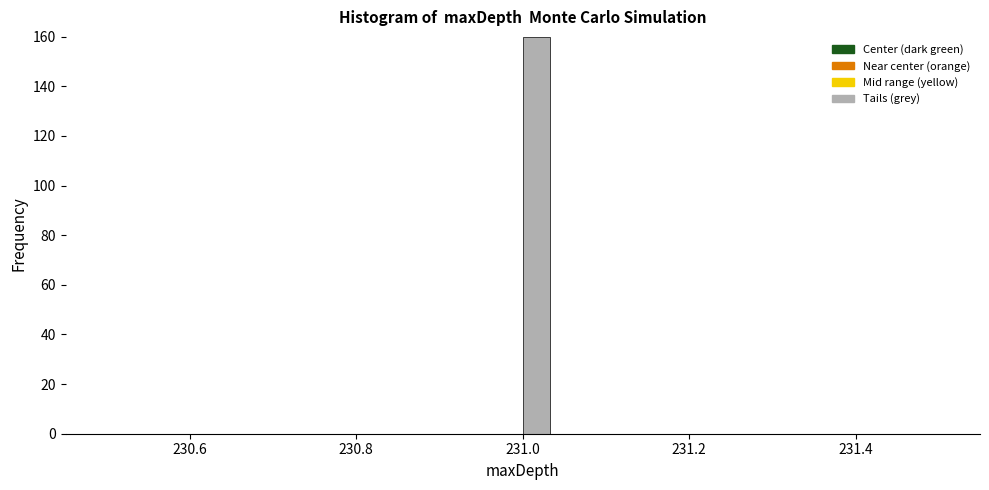

Around what value on the x-axis is the tallest bar? Give the approximate position of its centre, as read against the axis.

231.02